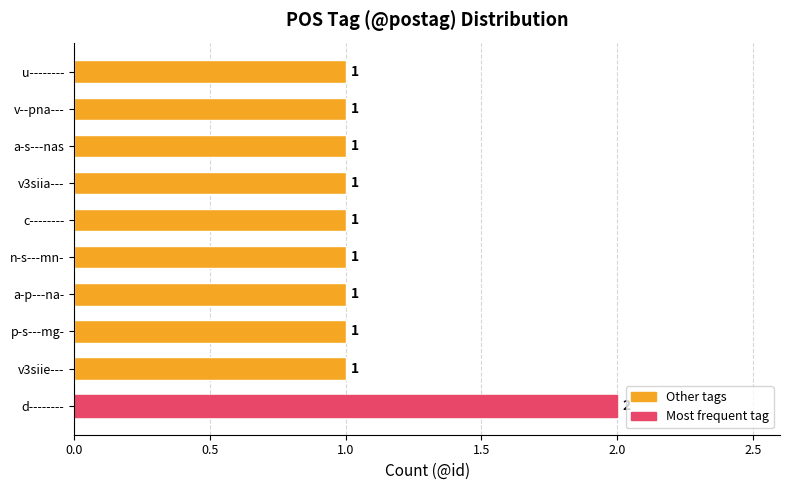

The value at a-p---na- is 1. True or false?

True